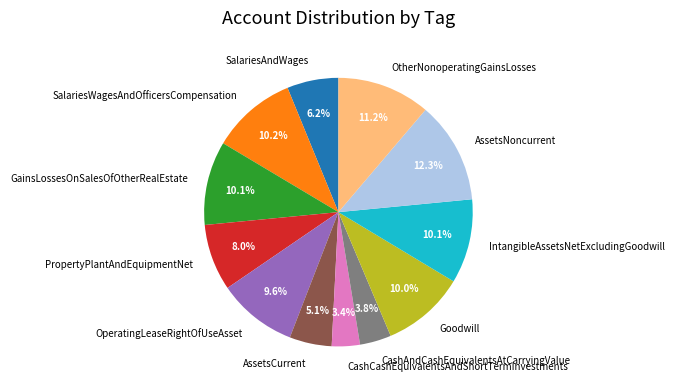

Combined, what portion of the pie is Goodwill and OperatingLeaseRightOfUseAsset?

19.6%